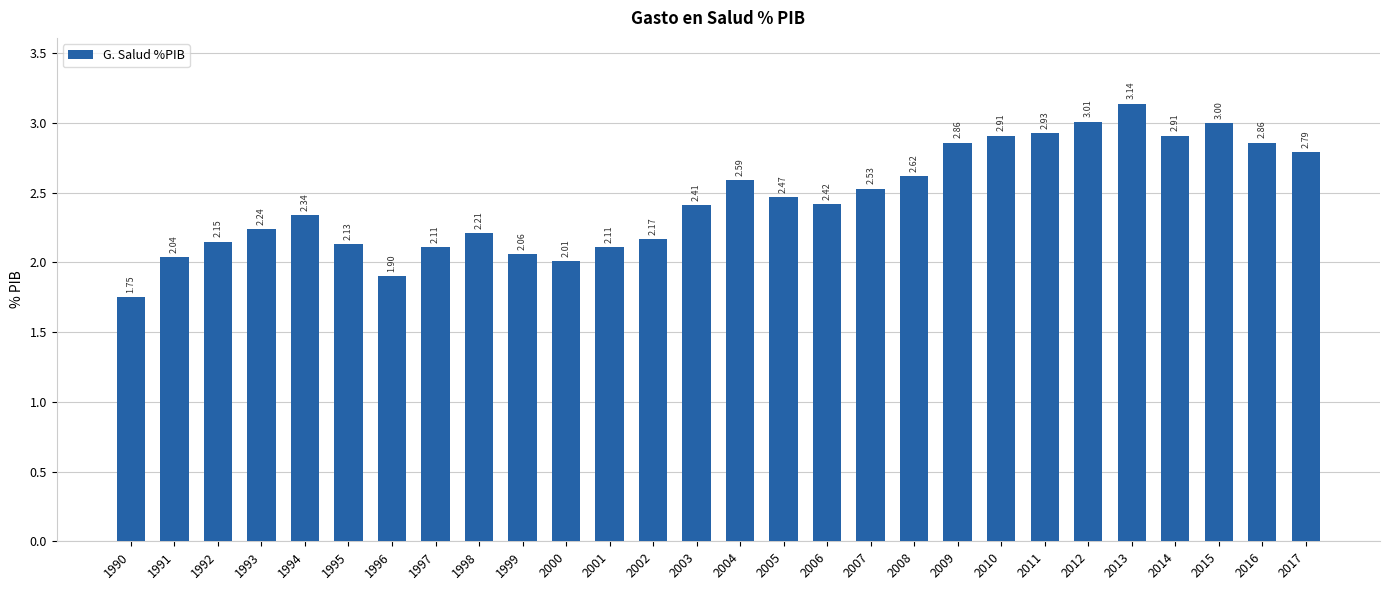

Which has a higher value, 2010 or 2016?

2010